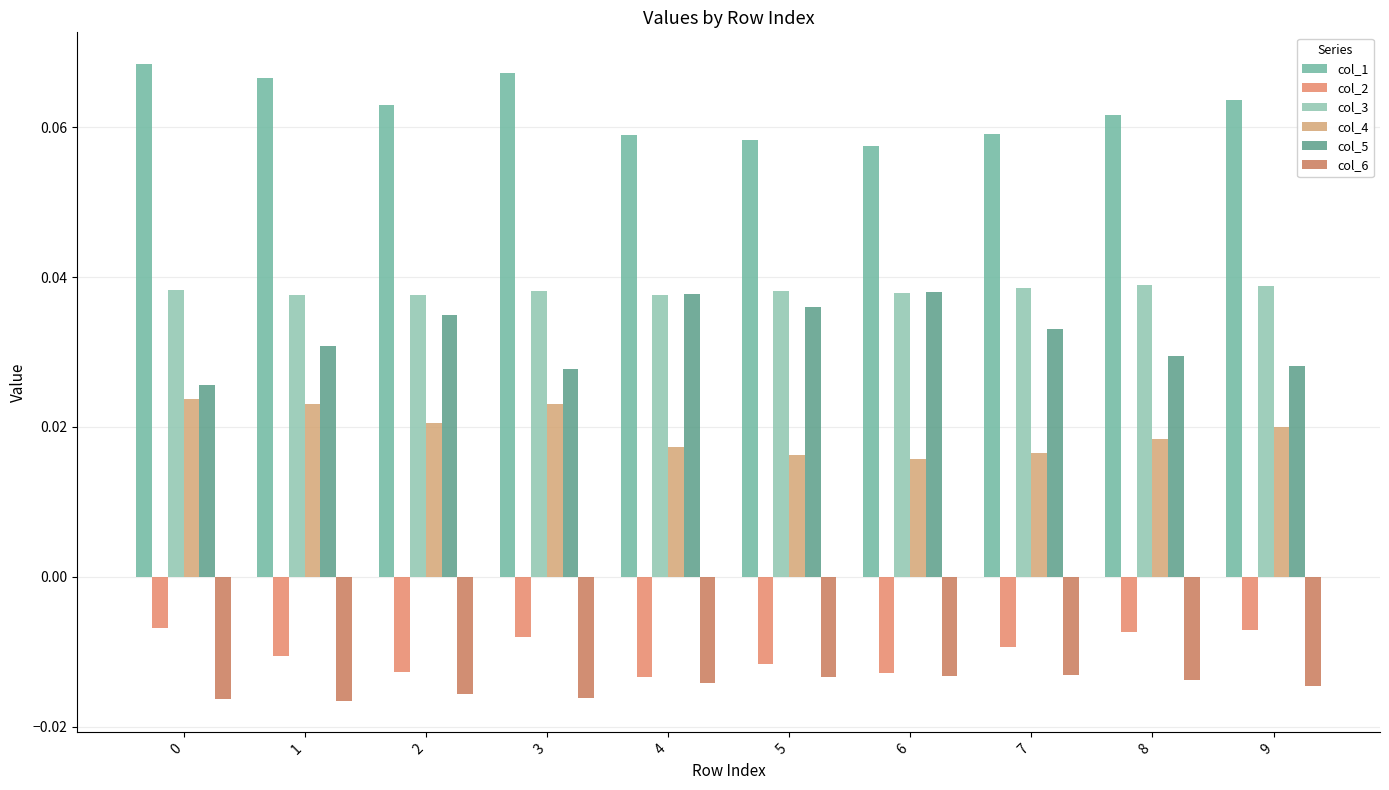

The col_6 series shows -0.0 at 2. True or false?

False